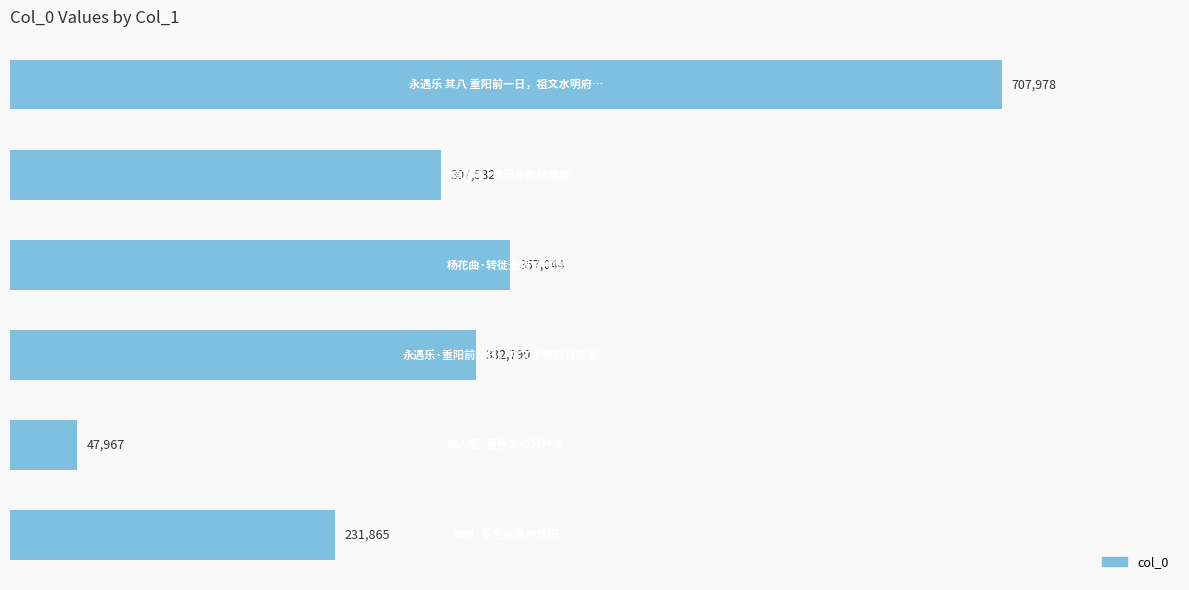

What is the sum of all values?

1985176